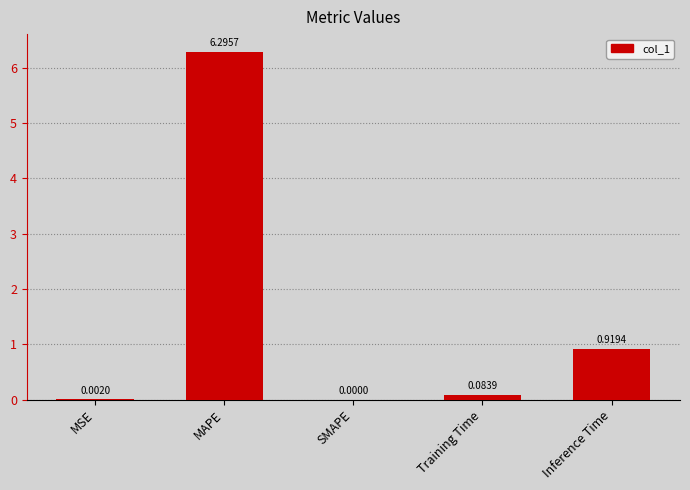

What is the change in value from MAPE to Inference Time?

-5.4